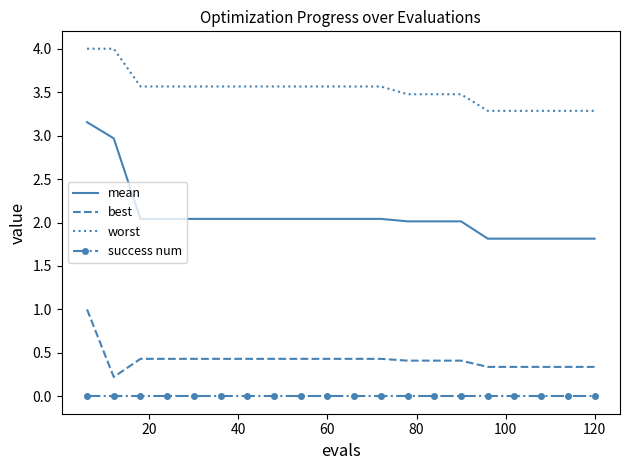

Which series has the widest spread of values?

mean